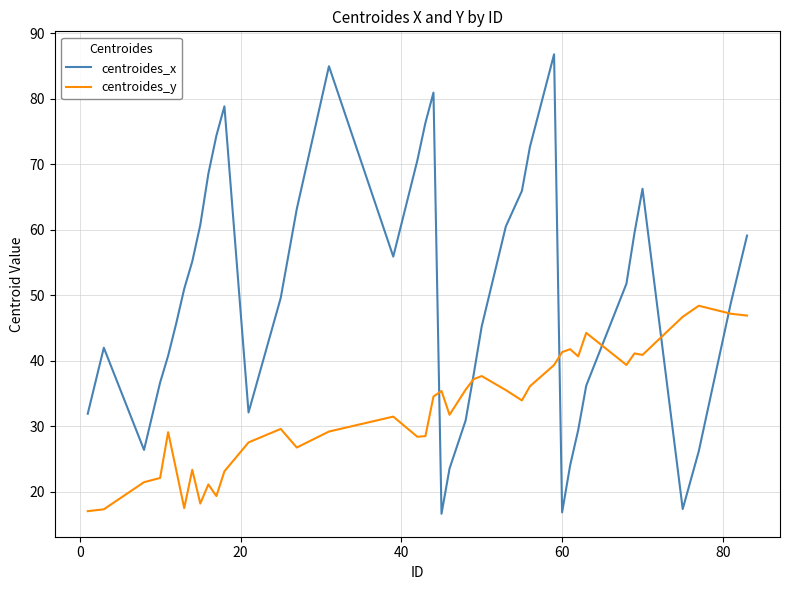

What is the minimum value shown in the chart?

16.6